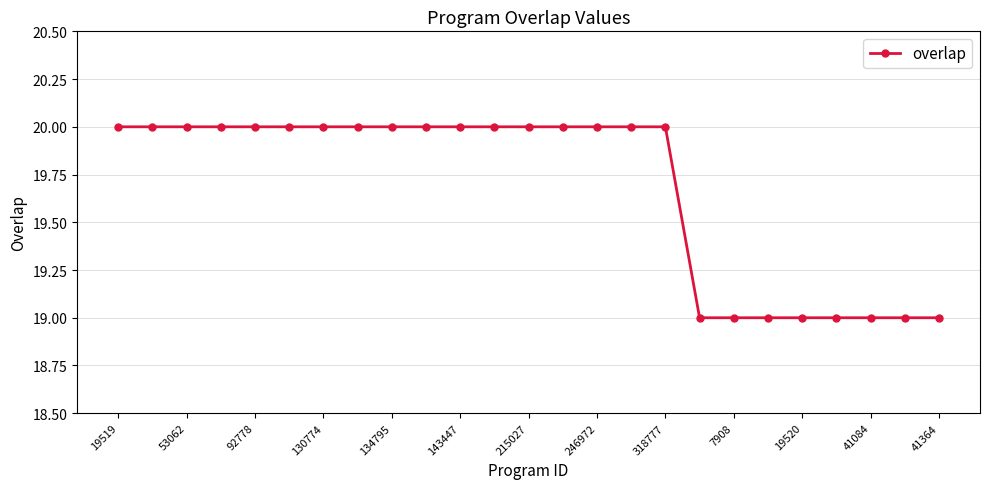

What is the greatest value displayed?

20